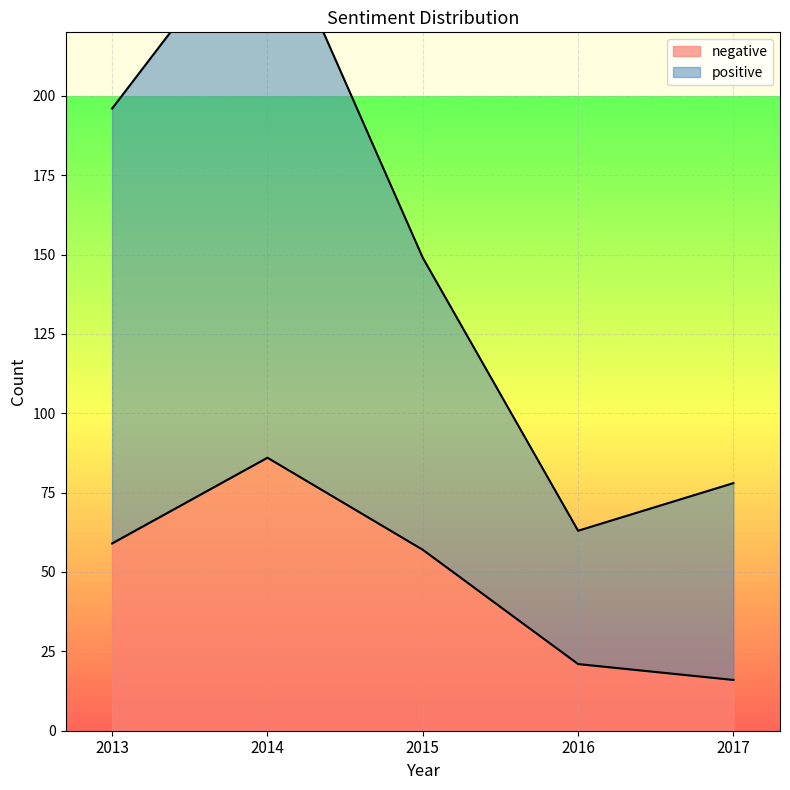

Which category has the lowest value in the negative series?

2017